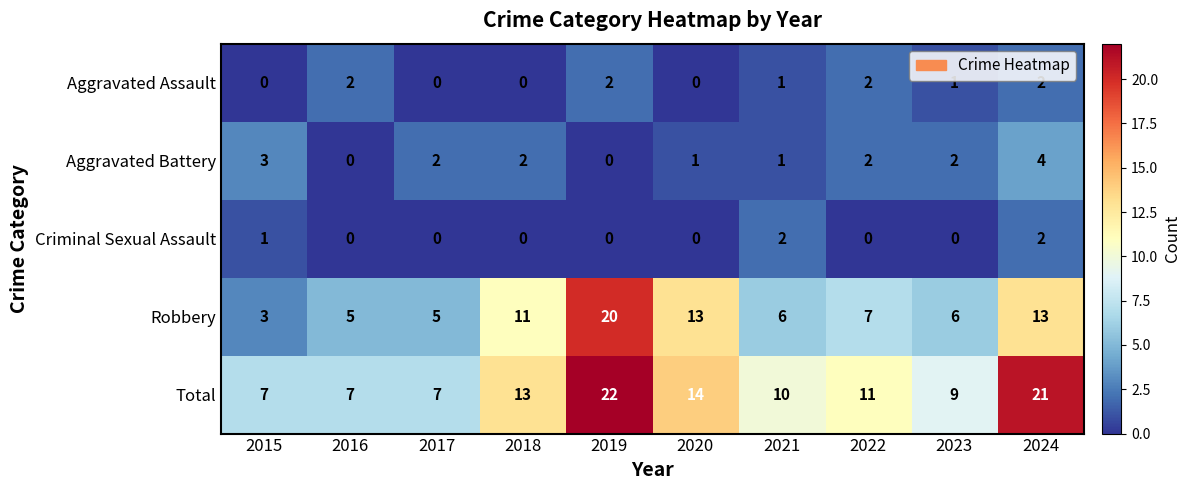

Which series changed the most between 2015 and 2024?

Total